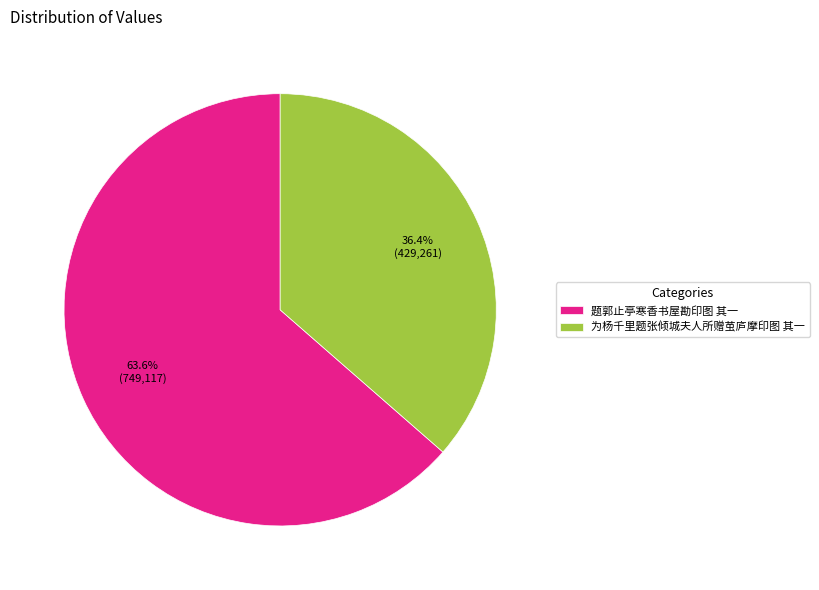

Which category has the smallest portion of the pie?

为杨千里题张倾城夫人所赠茧庐摩印图 其一